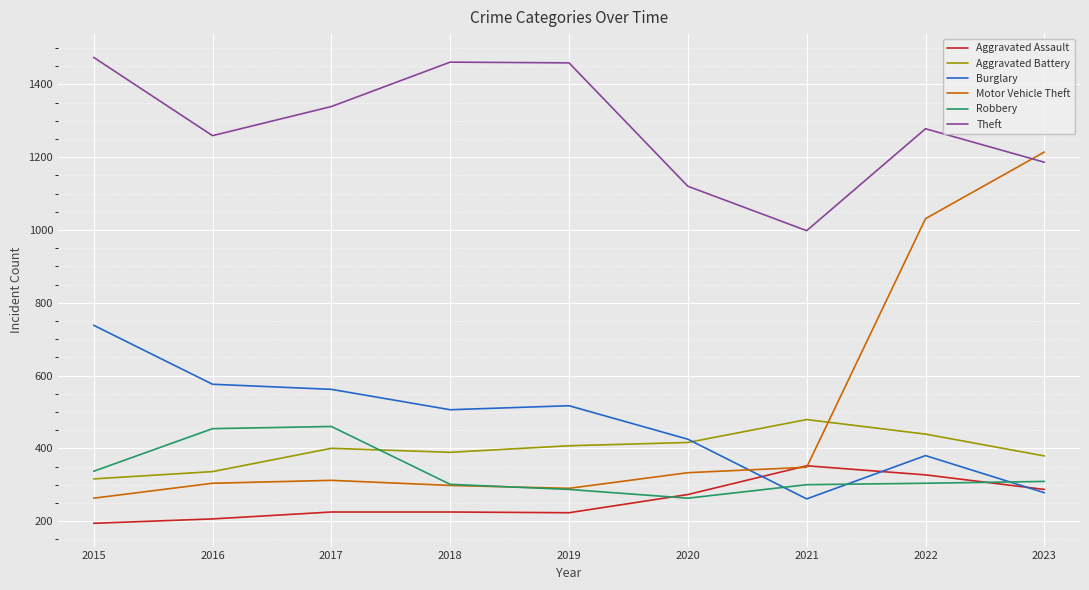

What is the difference between the highest and lowest values at 2015?

1280